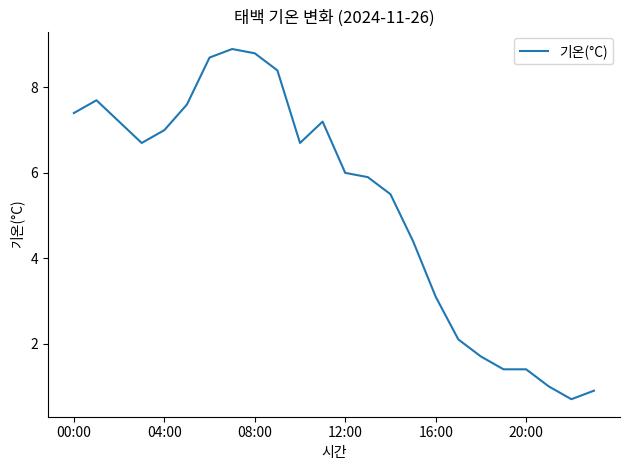

How many lines are shown in the chart?

1